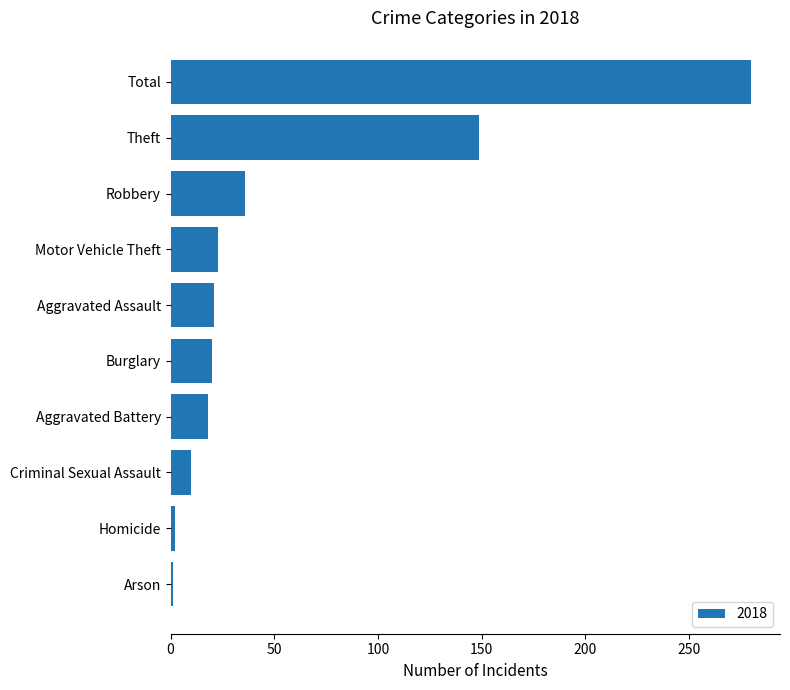

At which label is the value closest to 140?

Theft